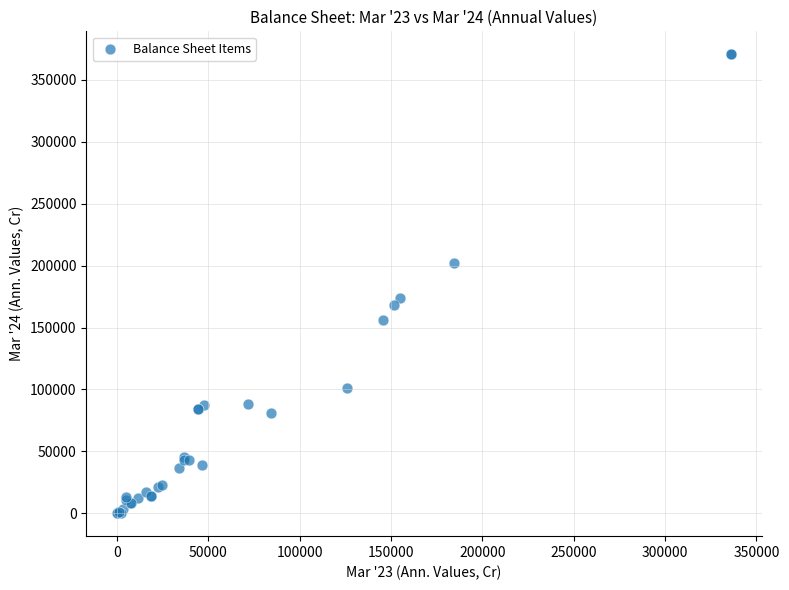

What Y value in the scatter plot is closest to 185387?

173617.0